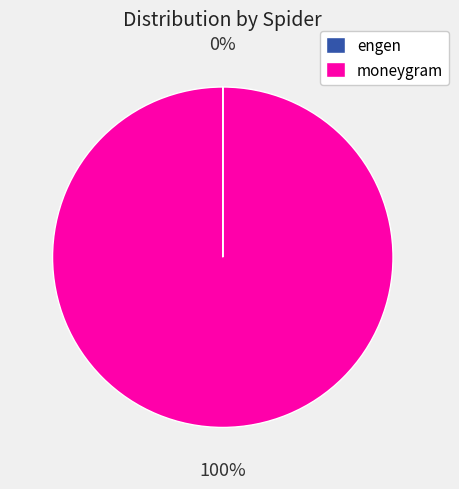

To the nearest percent, what portion does moneygram represent?

100%